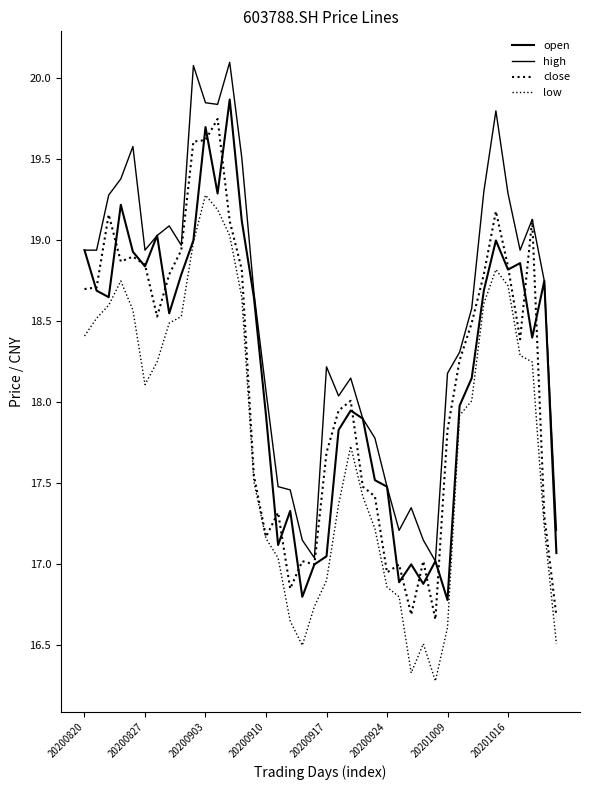

At which category does the chart reach its peak across all series?

12